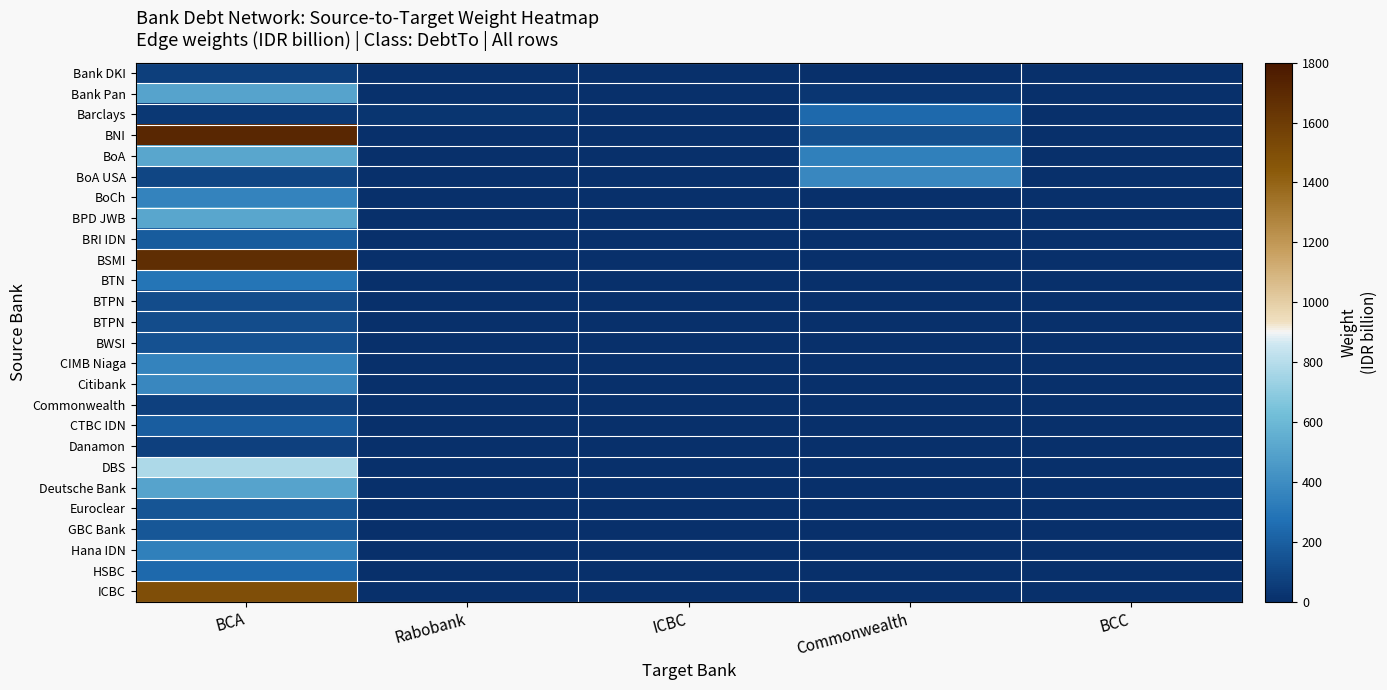

At which category is the sum across all series the highest?

BCA